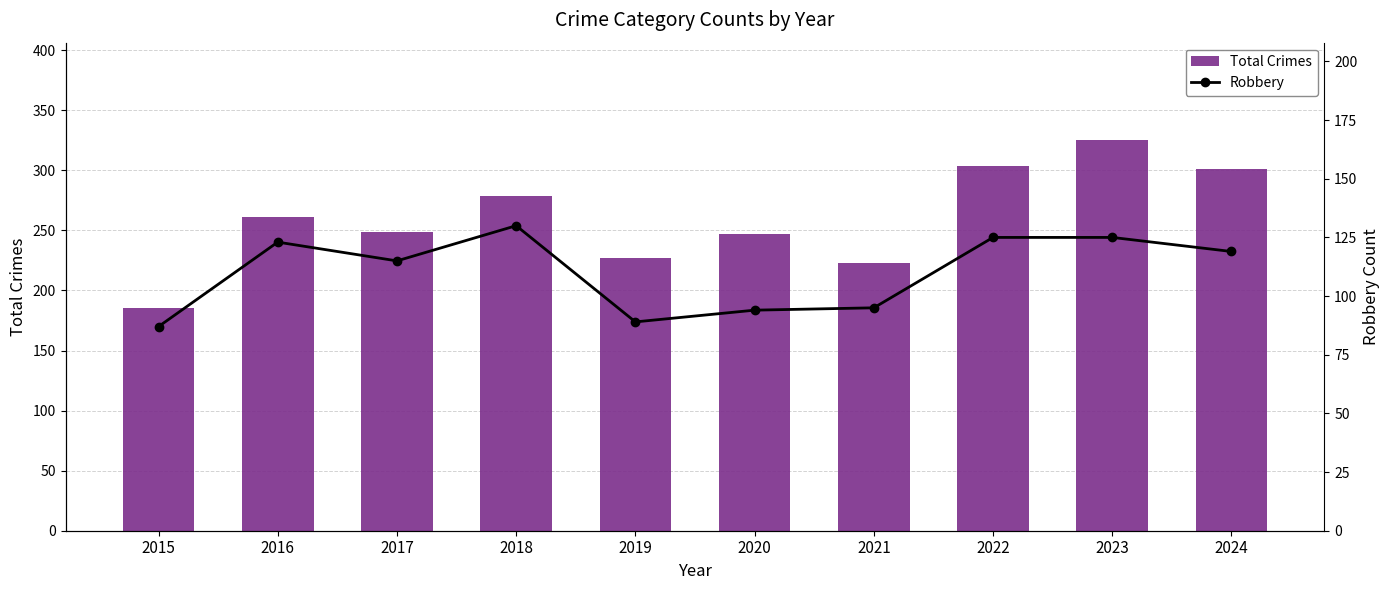

Reading left to right, transcribe all the data shown in this chart.

Total Crimes: 2015=185	2016=261	2017=249	2018=279	2019=227	2020=247	2021=223	2022=304	2023=325	2024=301
Robbery: 2015=87	2016=123	2017=115	2018=130	2019=89	2020=94	2021=95	2022=125	2023=125	2024=119